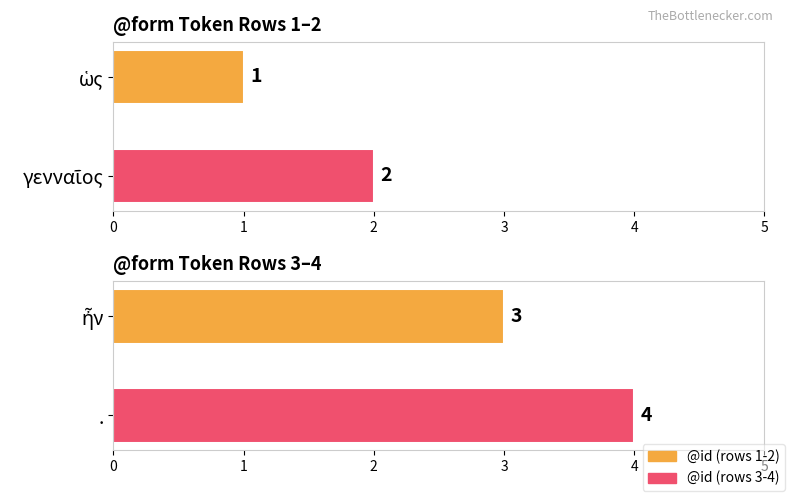

The @id (rows 3-4) series shows 5 at 1. True or false?

False